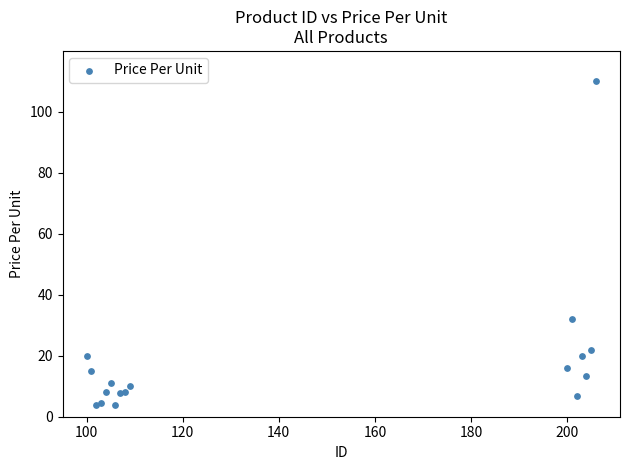

What Y value in the scatter plot is closest to 56?

32.0